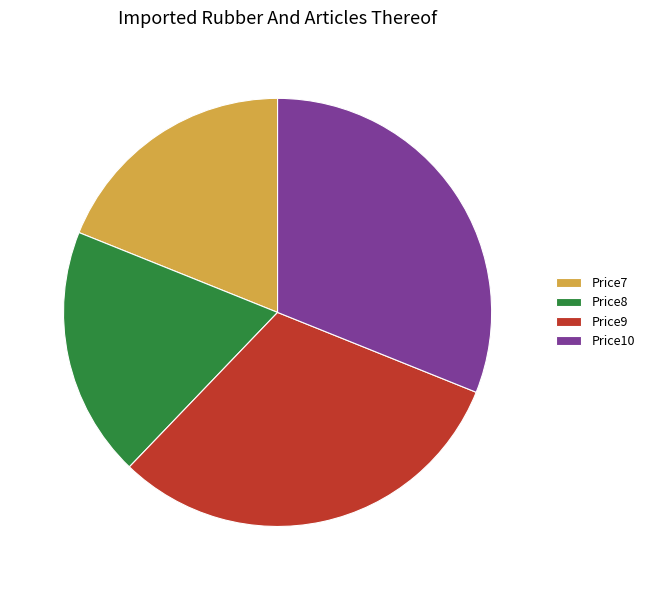

How much of the chart is everything except Price8?

81.1%